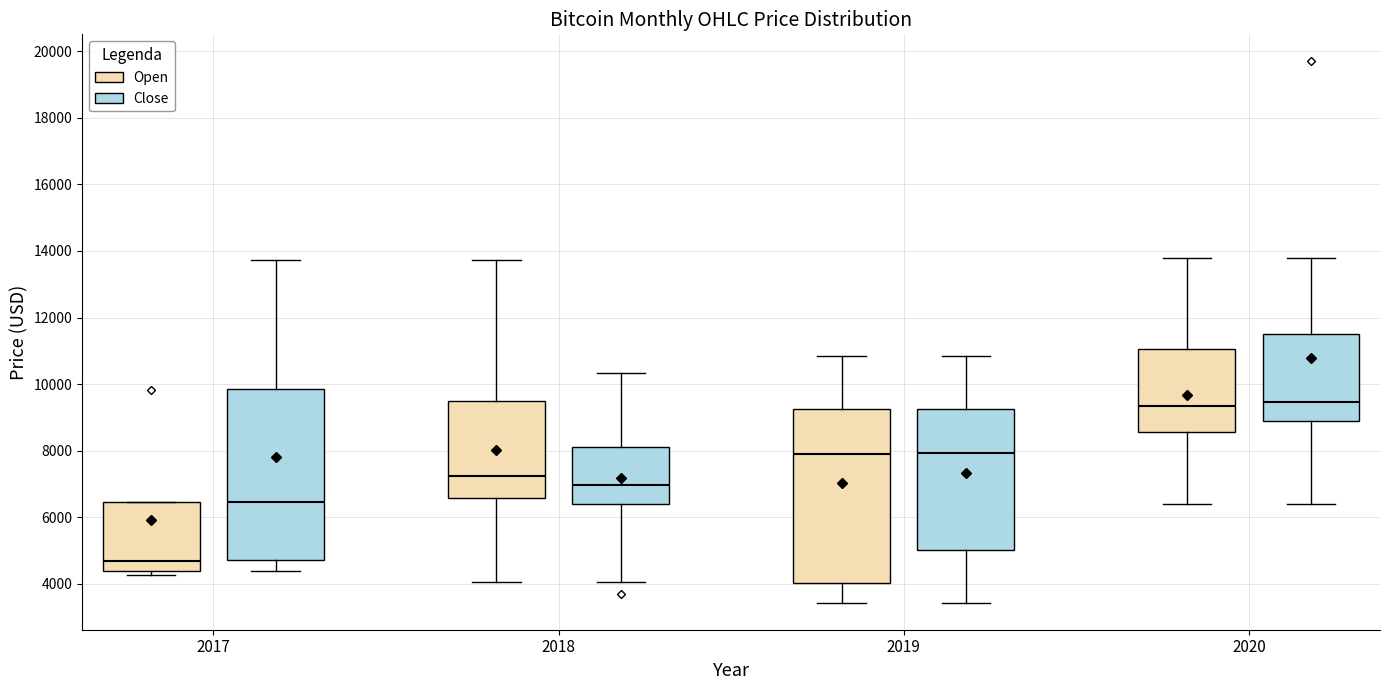

Reading left to right, transcribe this box plot: for each box, give where its median line is, the range the box spans, and where its two whiskers end, as read against the y-axis. The values are not printed on the chart, so give them approximately, as read against the axis.

2017 (Open): median 4600, box 4400 to 6400, whiskers 4200 to 6400
2017 (Close): median 6400, box 4800 to 9800, whiskers 4400 to 13800
2018 (Open): median 7200, box 6600 to 9600, whiskers 4000 to 13800
2018 (Close): median 7000, box 6400 to 8200, whiskers 4000 to 10400
2019 (Open): median 8000, box 4000 to 9200, whiskers 3400 to 10800
2019 (Close): median 8000, box 5000 to 9200, whiskers 3400 to 10800
2020 (Open): median 9400, box 8600 to 11000, whiskers 6400 to 13800
2020 (Close): median 9400, box 8800 to 11400, whiskers 6400 to 13800